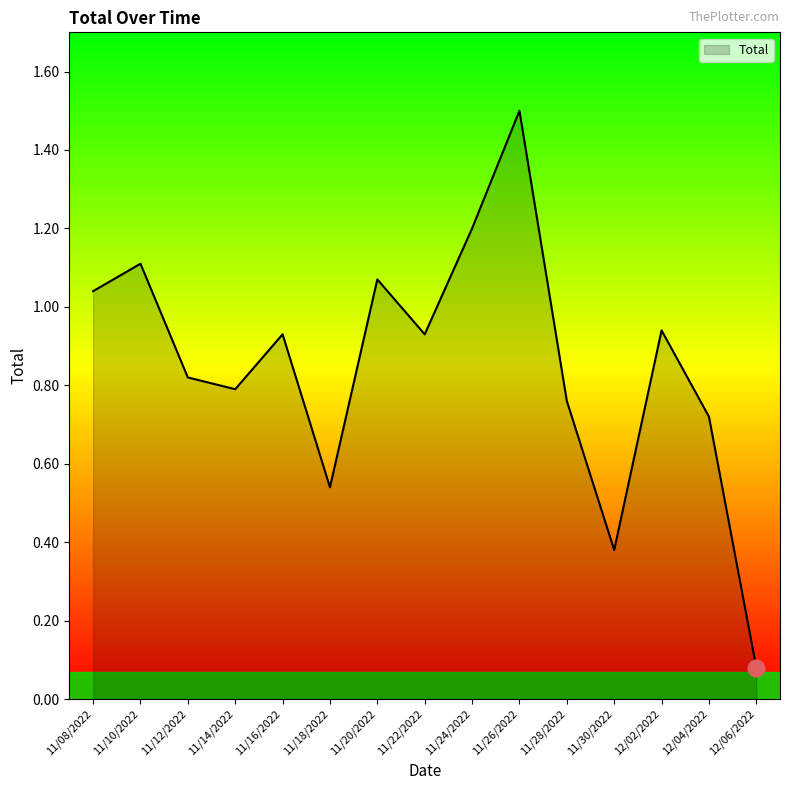

What is the difference between the values at 11/12/2022 and 11/10/2022?

0.3